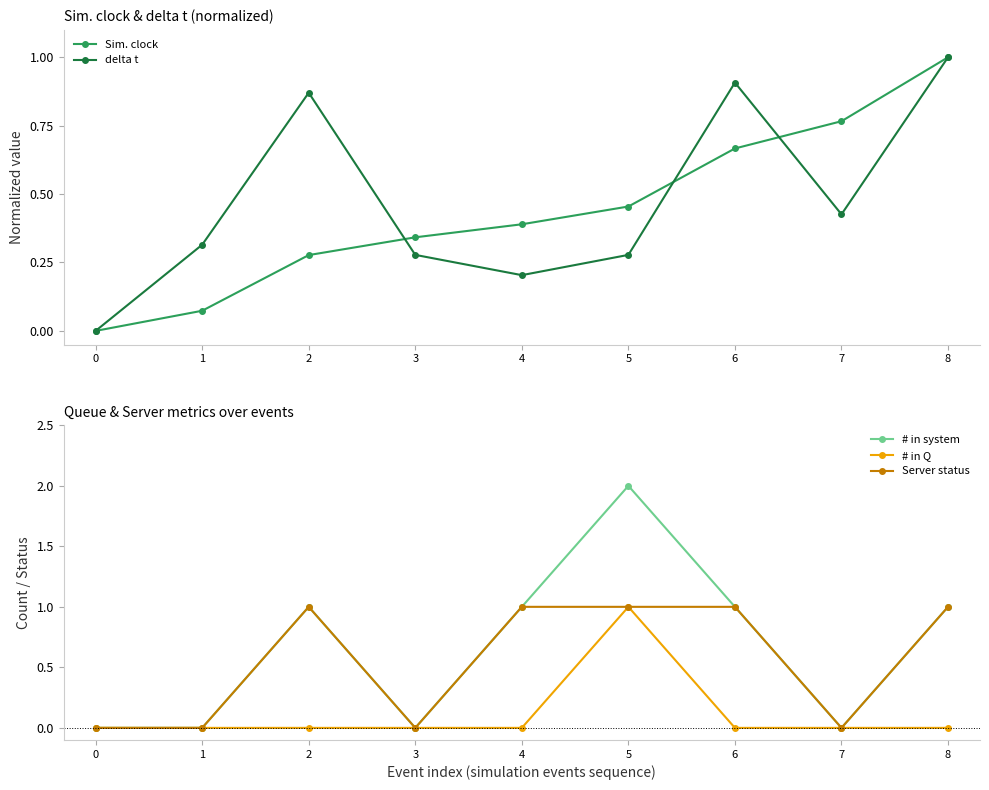

True or false: Server status and # in Q intersect in this chart.

False